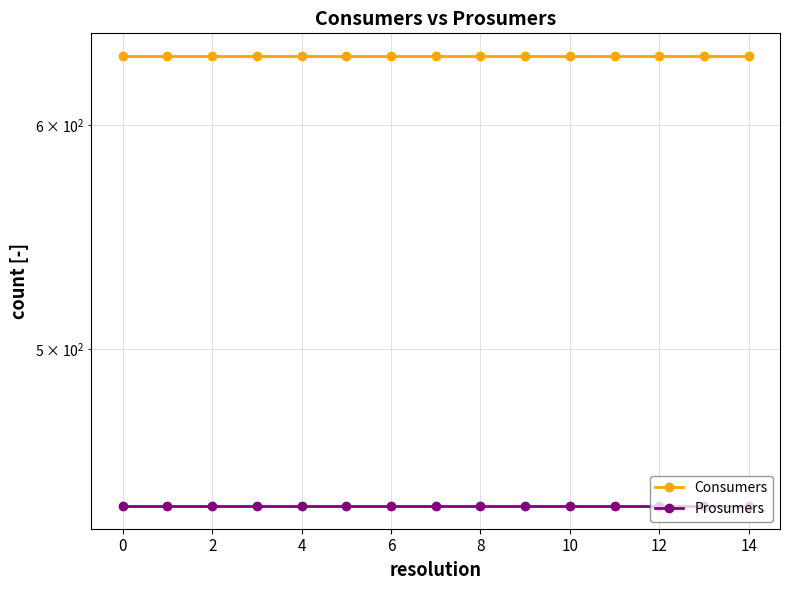

True or false: Prosumers has a value of 440 at 10.

True